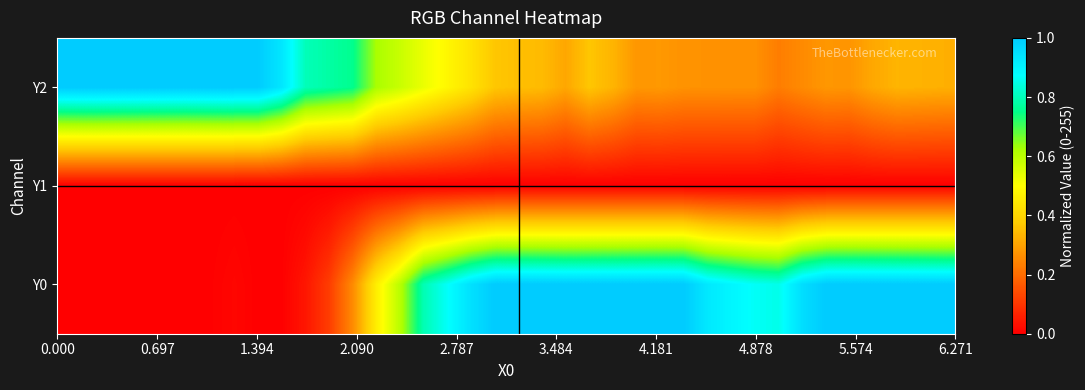

Which series has the largest total across all categories?

Y0